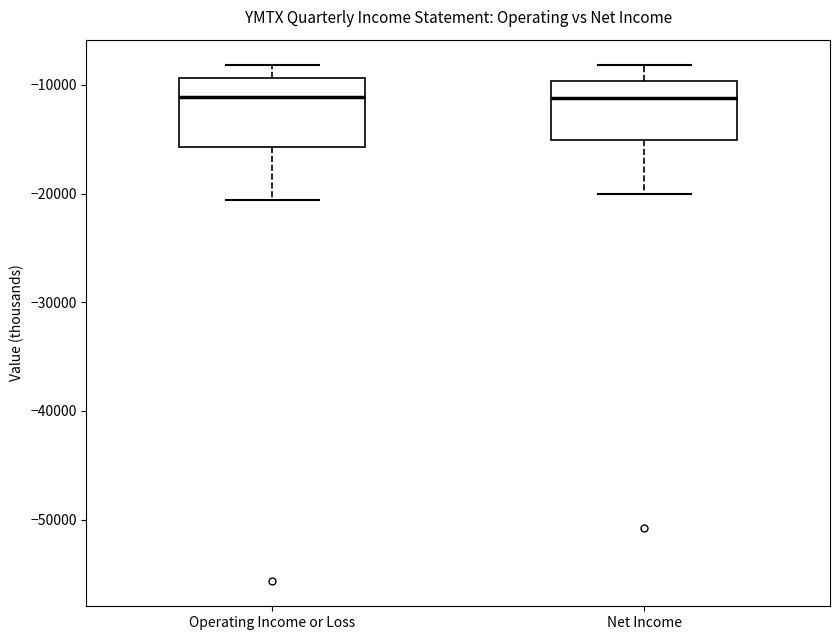

Where does the upper whisker of the box for Net Income end on the y-axis? The values are not printed on the chart, so give them approximately, as read against the axis.

-8000